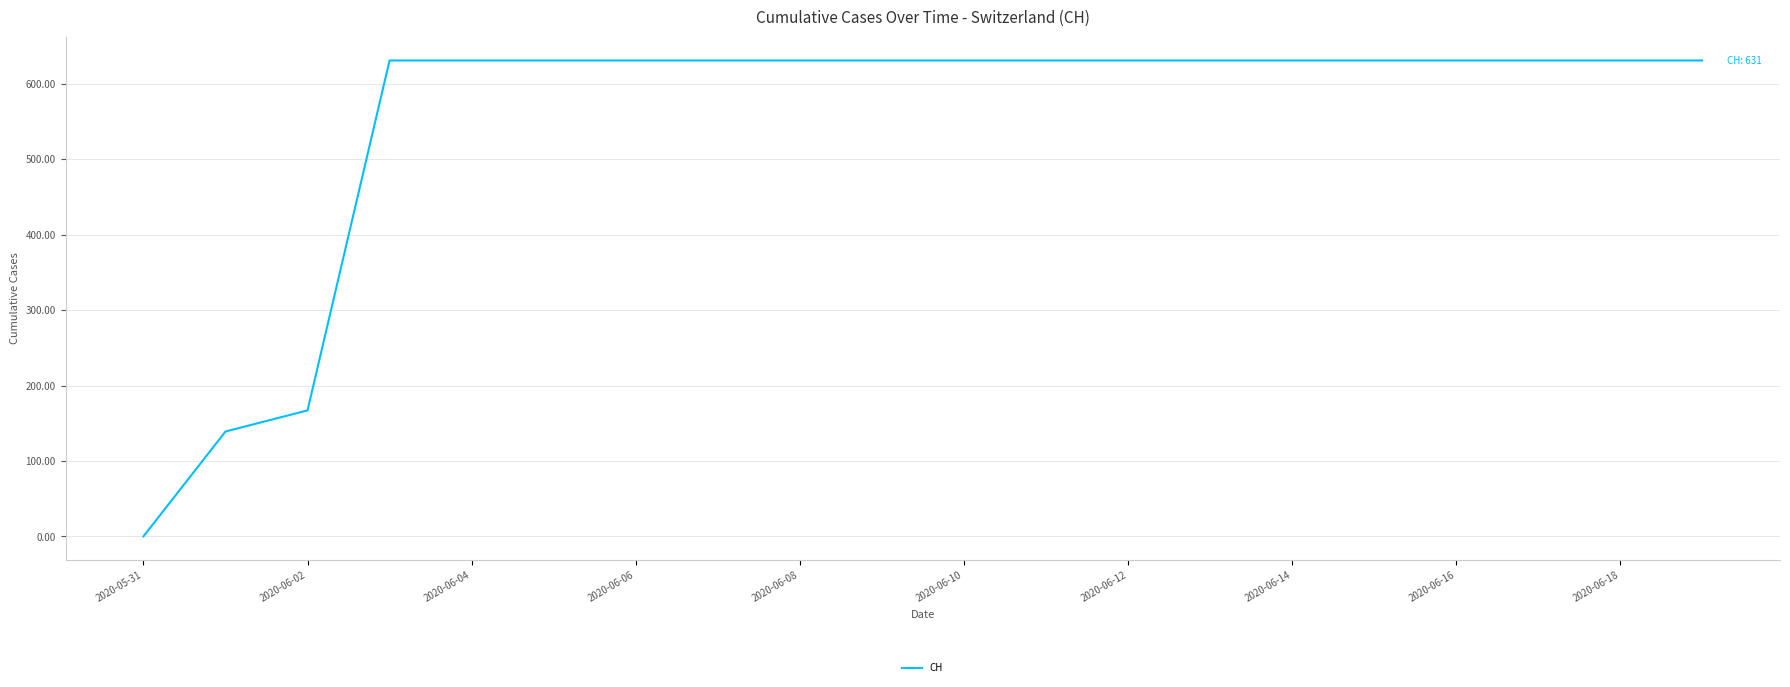

What is the difference between the maximum and minimum values?

631